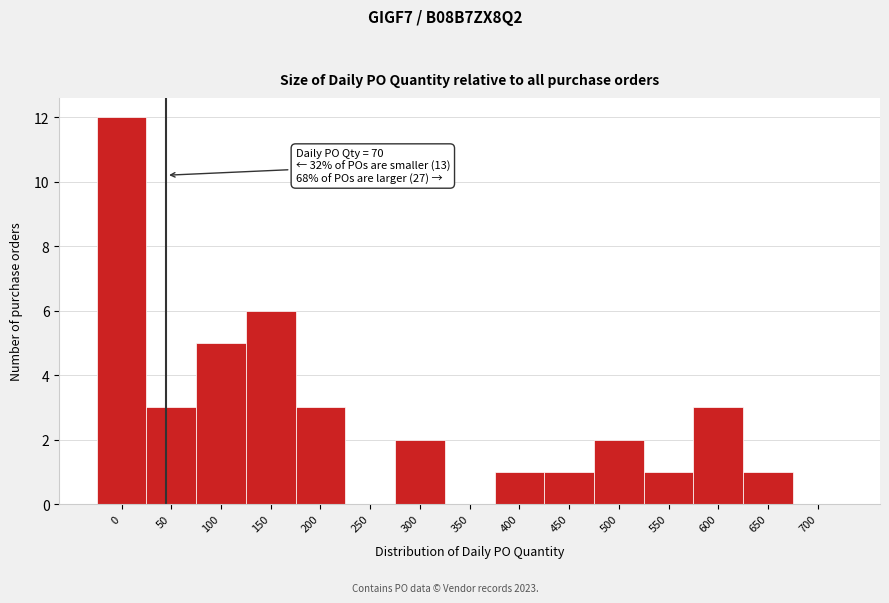

Reading right to left, list all the values displayed in this chart.

700=0	650=1	600=3	550=1	500=2	450=1	400=1	350=0	300=2	250=0	200=3	150=6	100=5	50=3	0=12